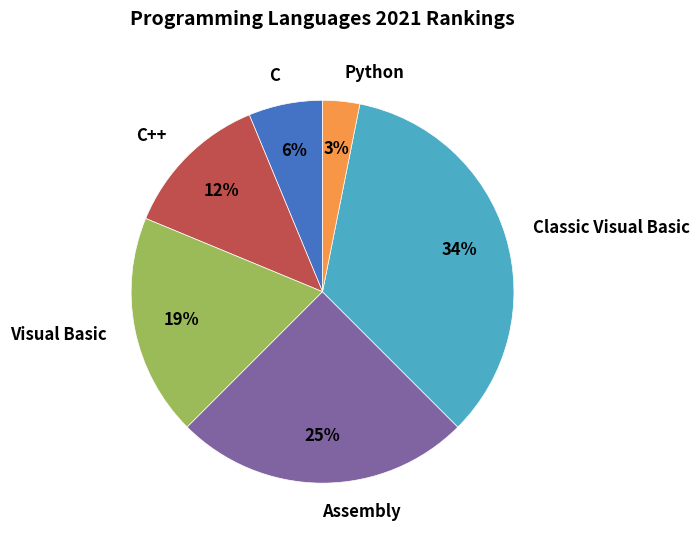

Which slice is the largest?

Classic Visual Basic